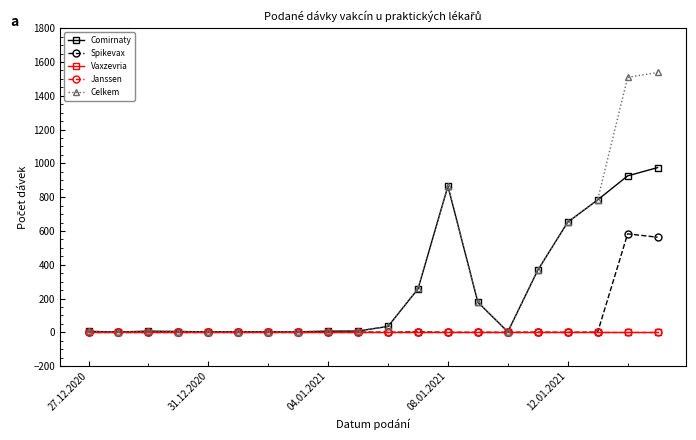

Is this an area chart (filled region under the line)?

No